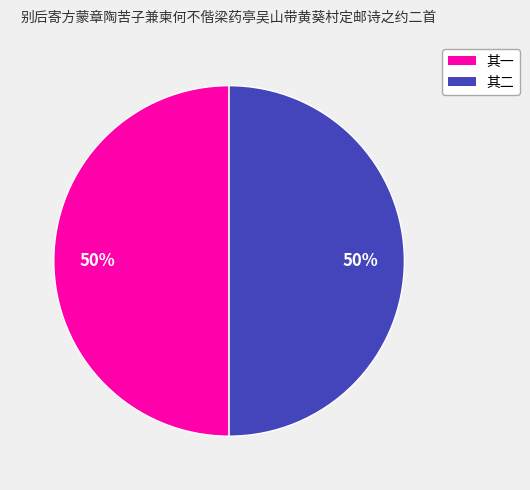

How many segments does this pie chart have?

2